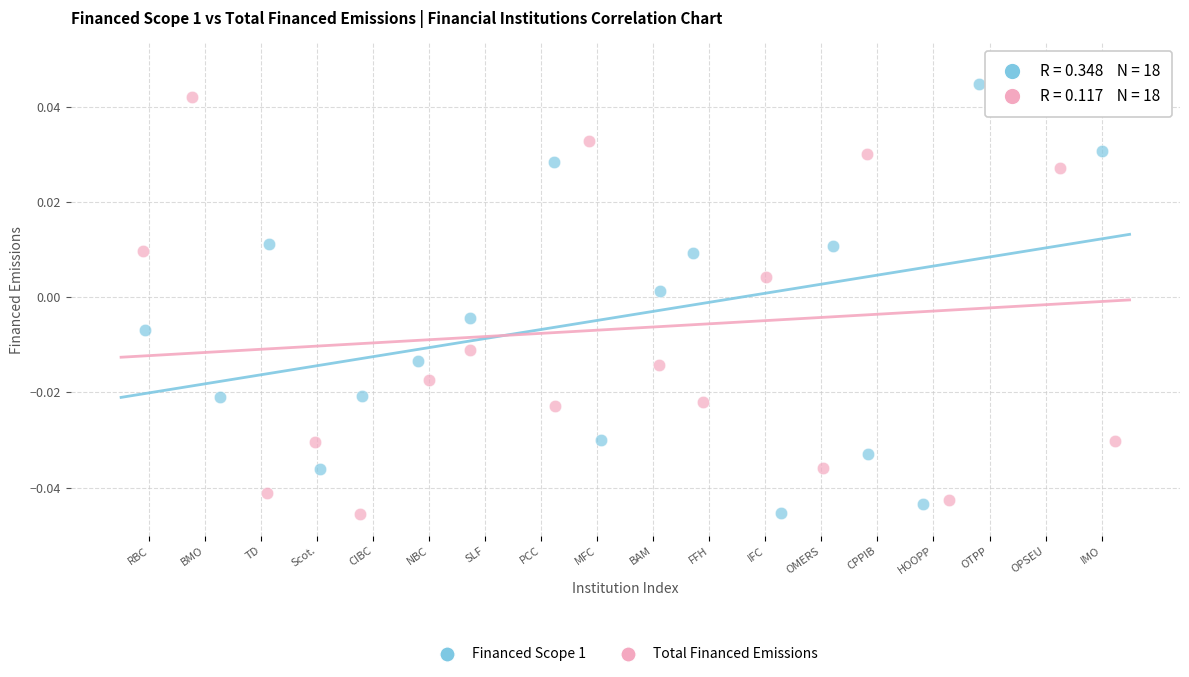

What are all the series names shown in the legend?

Financed Scope 1, Total Financed Emissions